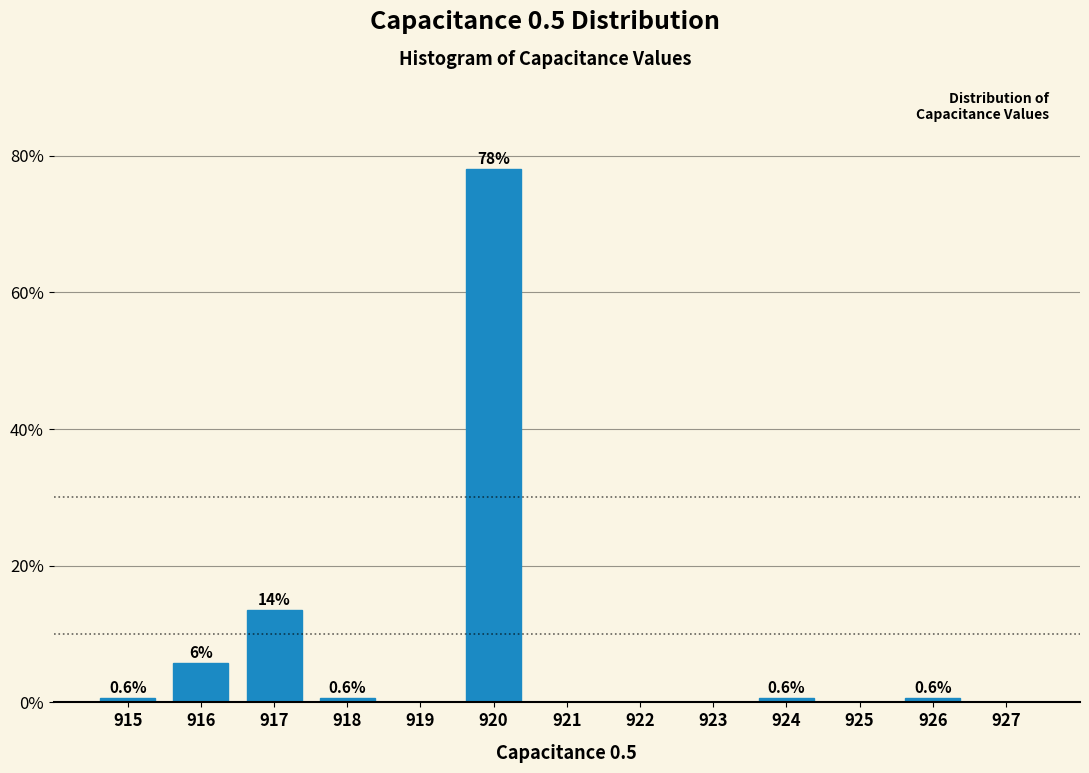

Reading left to right, extract all data points from this chart.

915=0.6	916=5.8	917=13.5	918=0.6	919=0.0	920=78.1	921=0.0	922=0.0	923=0.0	924=0.6	925=0.0	926=0.6	927=0.0